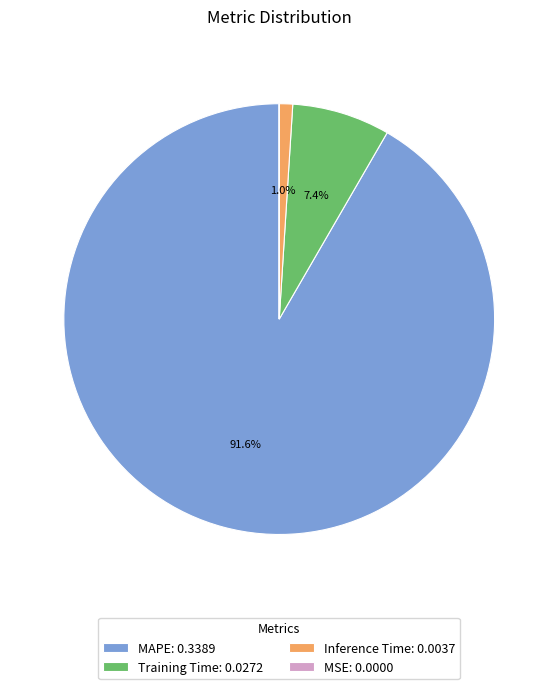

Is there a majority slice in this chart?

Yes